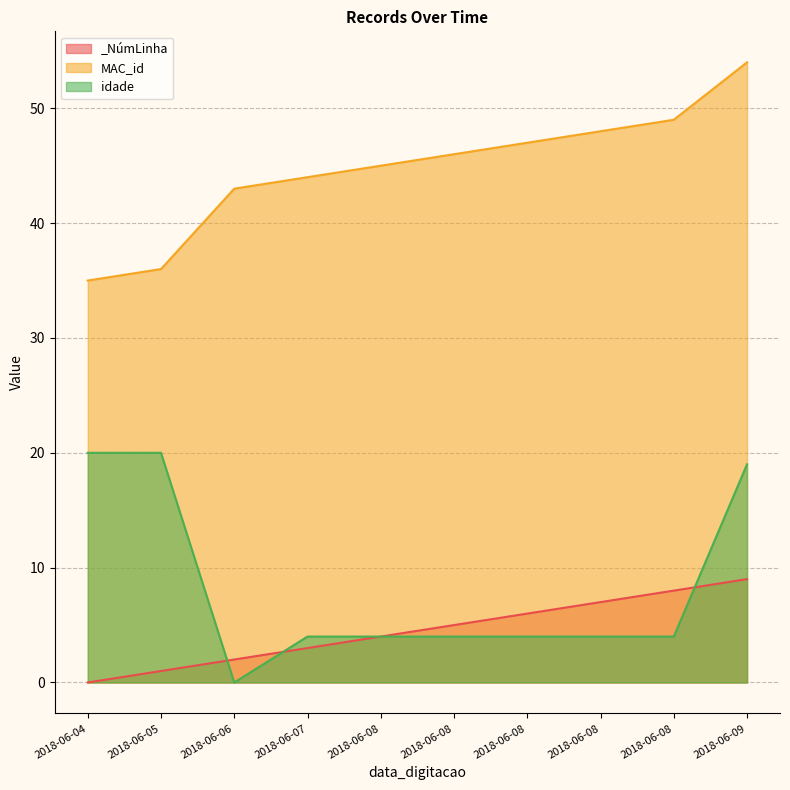

True or false: idade and MAC_id intersect in this chart.

False